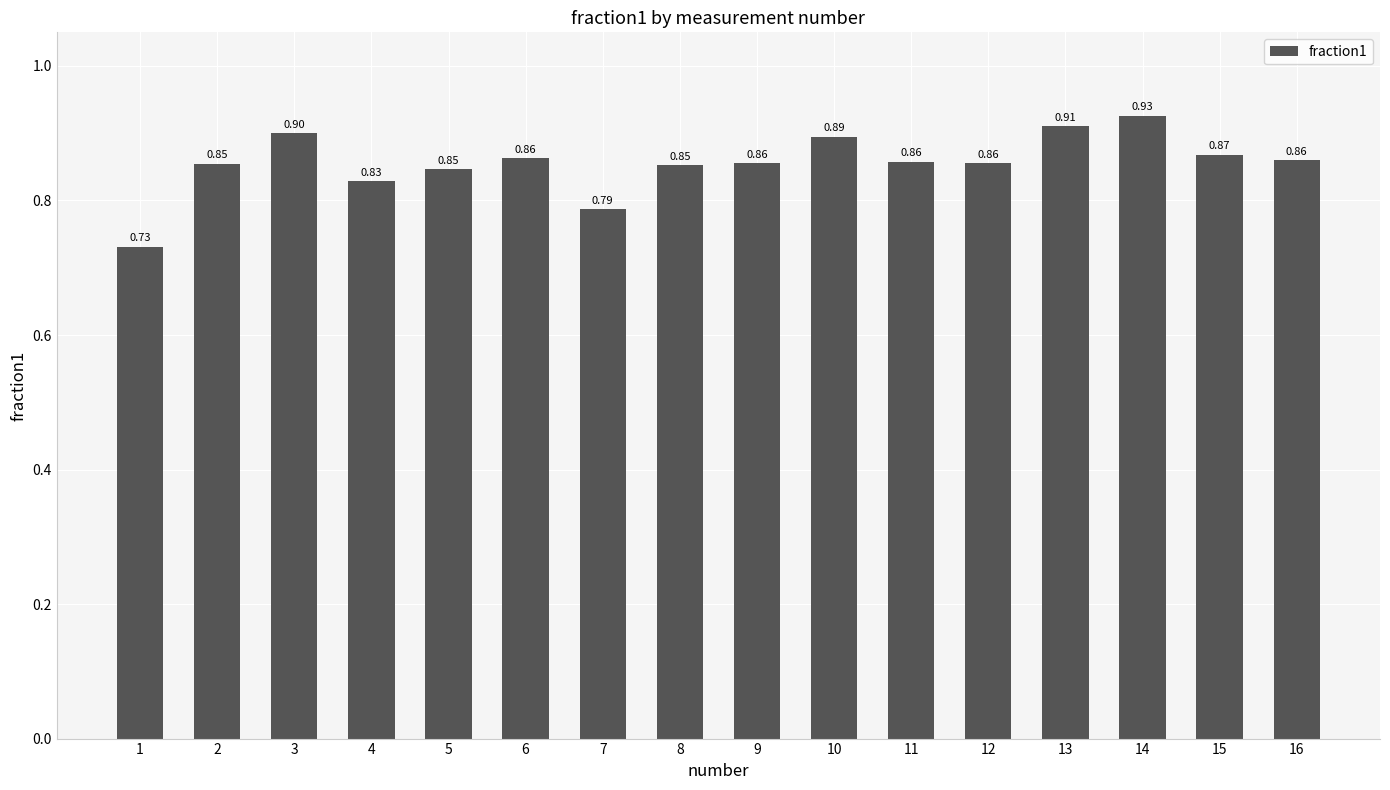

The chart shows a value of 0.9 at 15. True or false?

True